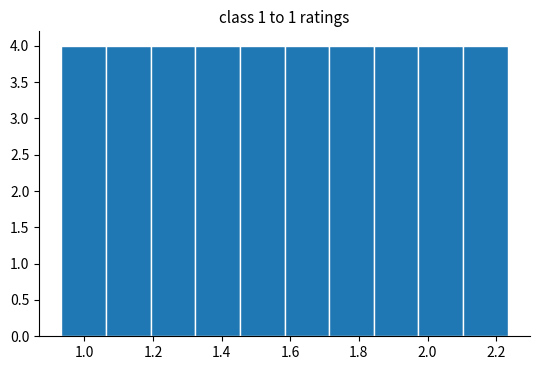

How tall is the bar that spans 1.46 to 1.58 on the x-axis? Neither the bar edges nor the heights are printed on the chart, so give them approximately, as read against the axes.

4